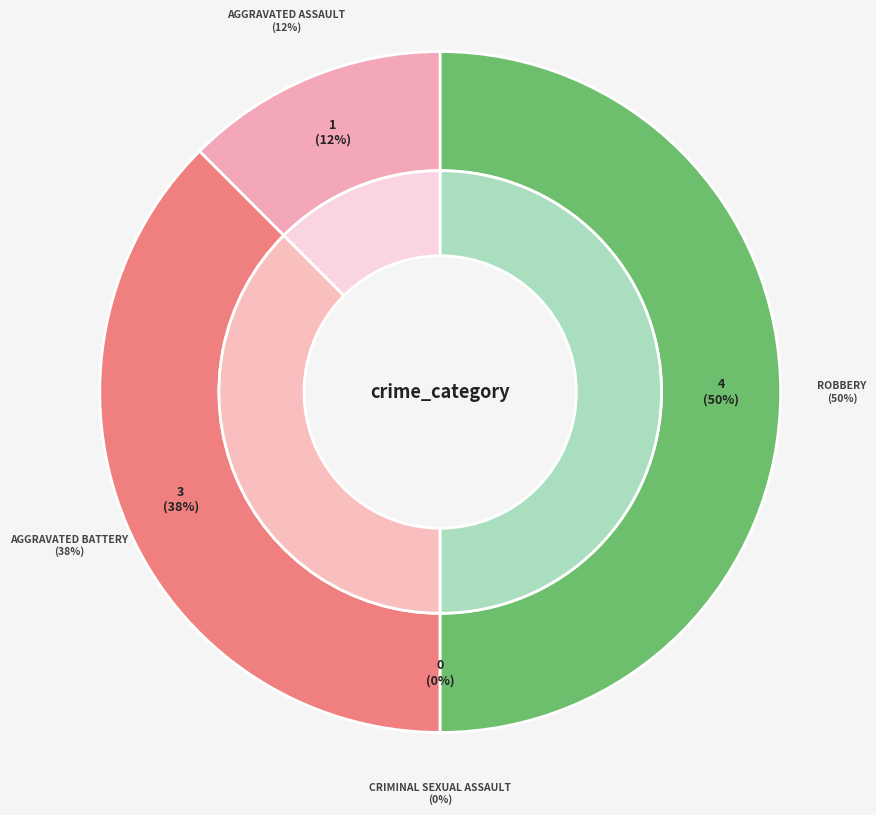

The Criminal Sexual Assault slice represents 0% of the pie. True or false?

True